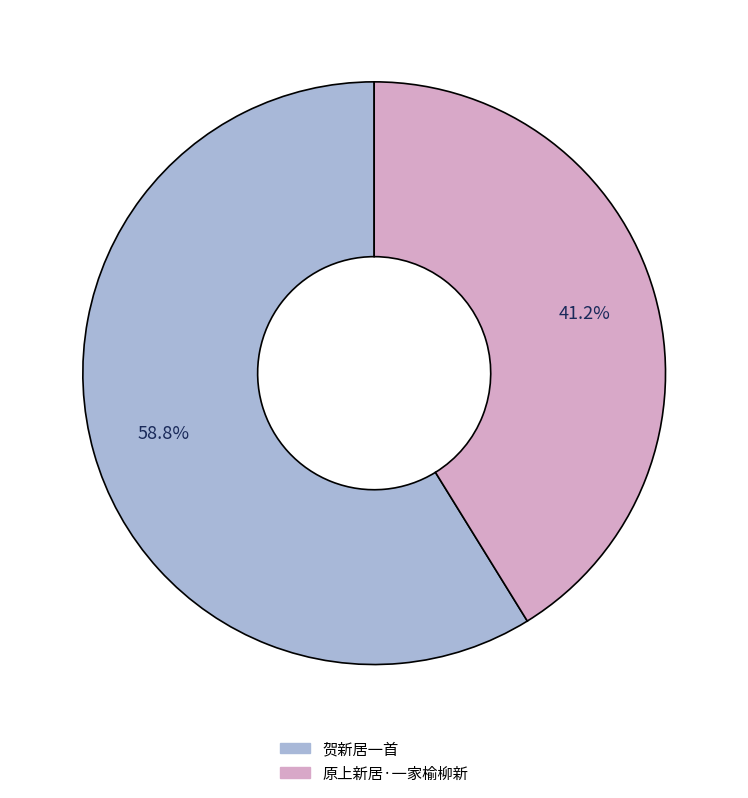

Which category has the biggest portion of the pie?

贺新居一首